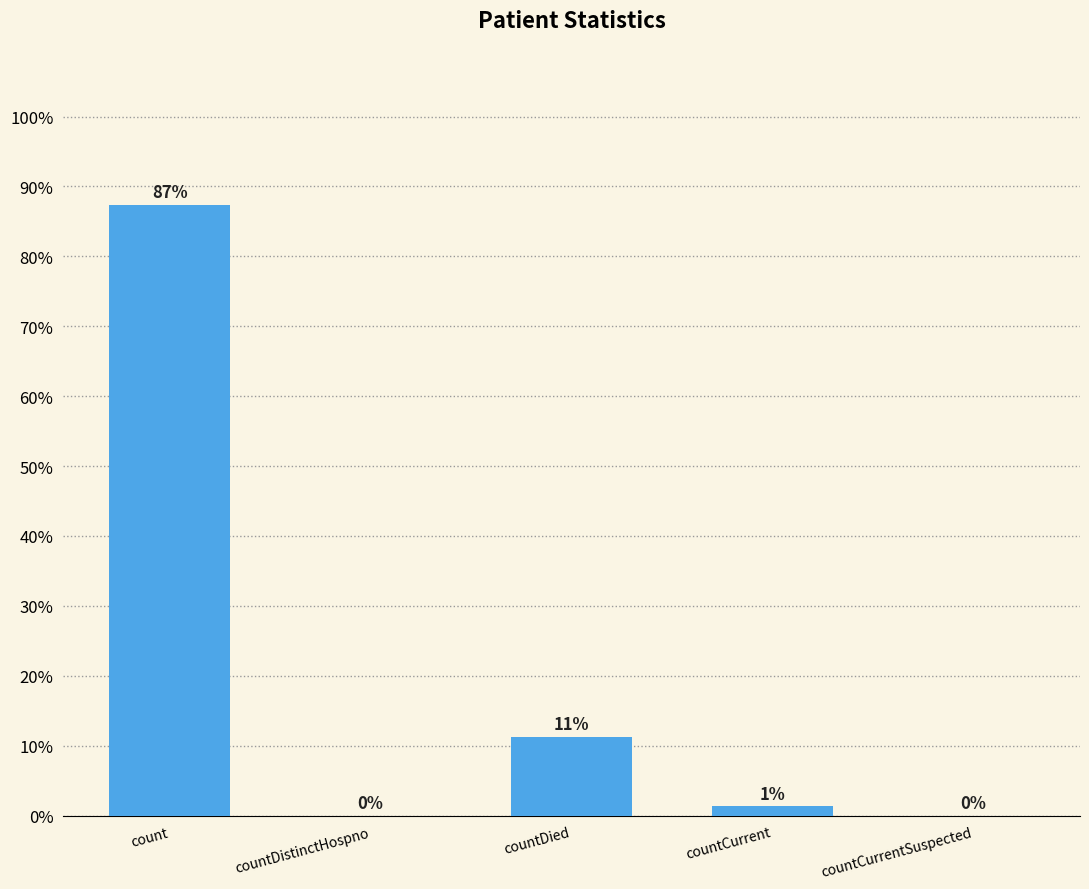

Where is the data nearest to the value 43?

countDied